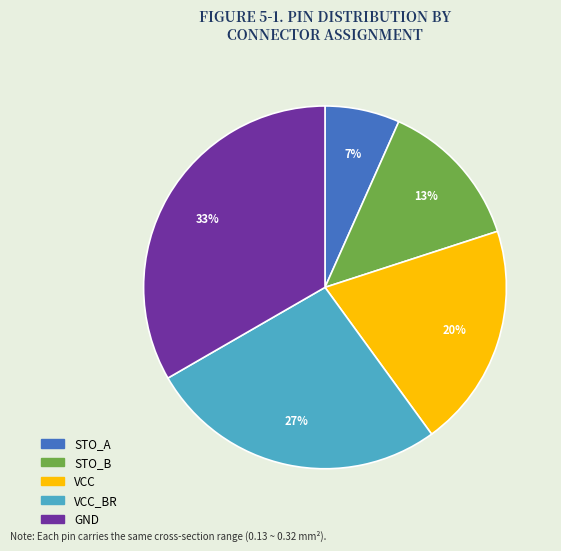

Count the number of slices in the pie.

5